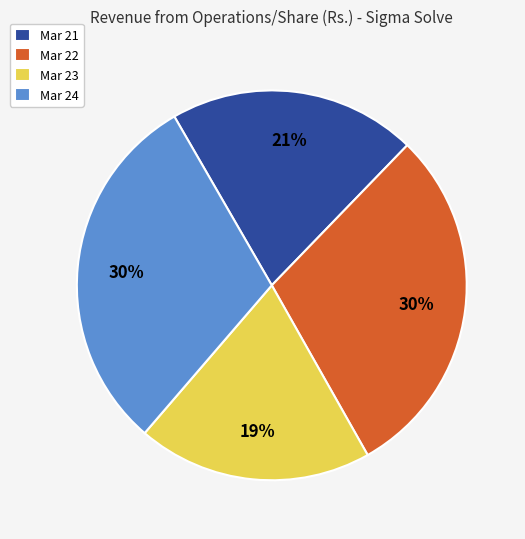

Which has a higher value, Mar 24 or Mar 23?

Mar 24